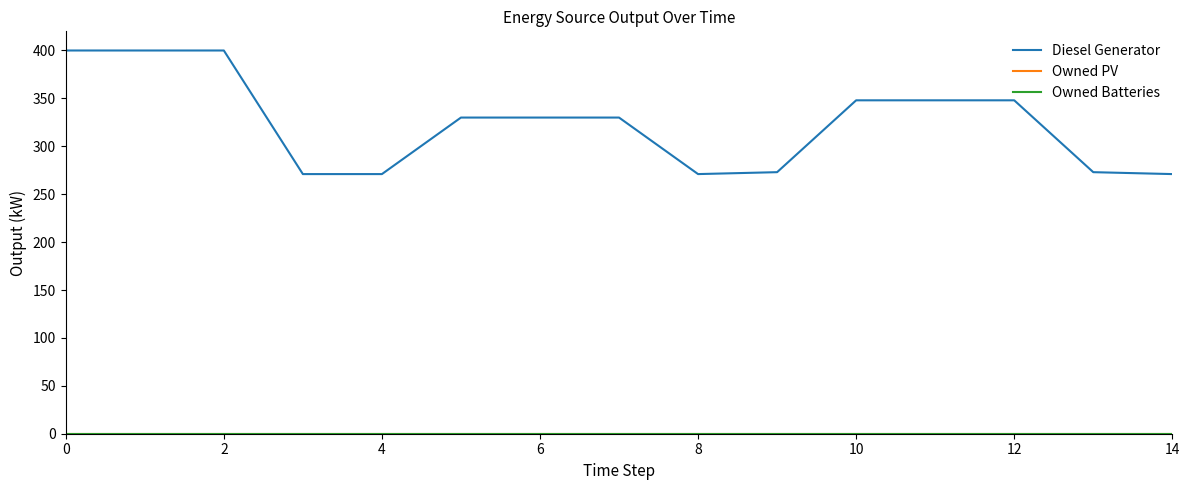

Is this an area chart (filled region under the line)?

No